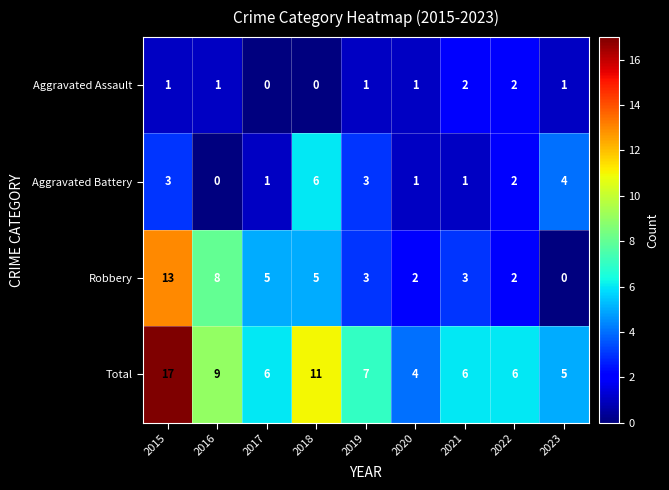

Rank the series at 2018 from highest to lowest value.

Total, Aggravated Battery, Robbery, Aggravated Assault